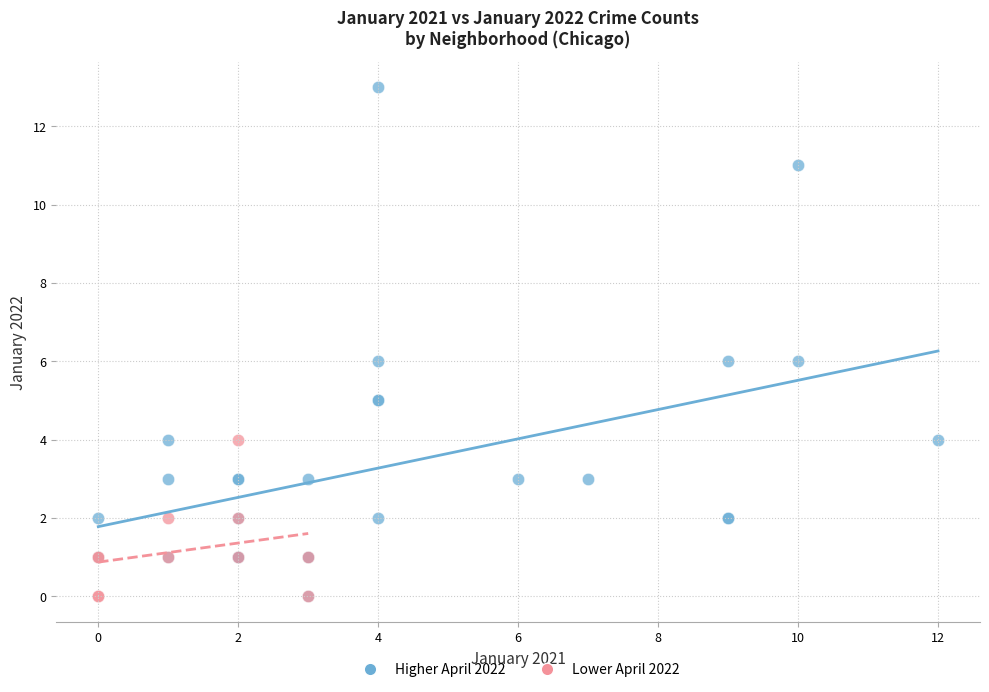

Which series has the largest Y range (max minus min)?

Higher April 2022